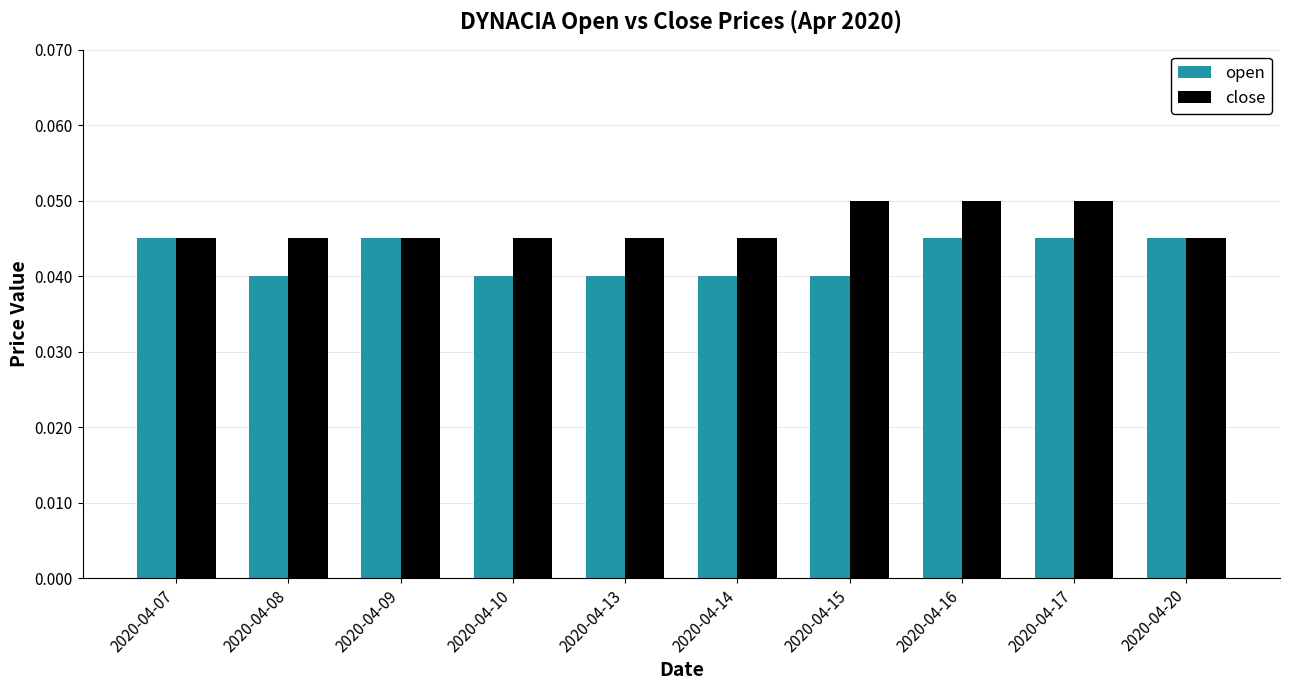

Count the close values in the range 0 to 1.

10